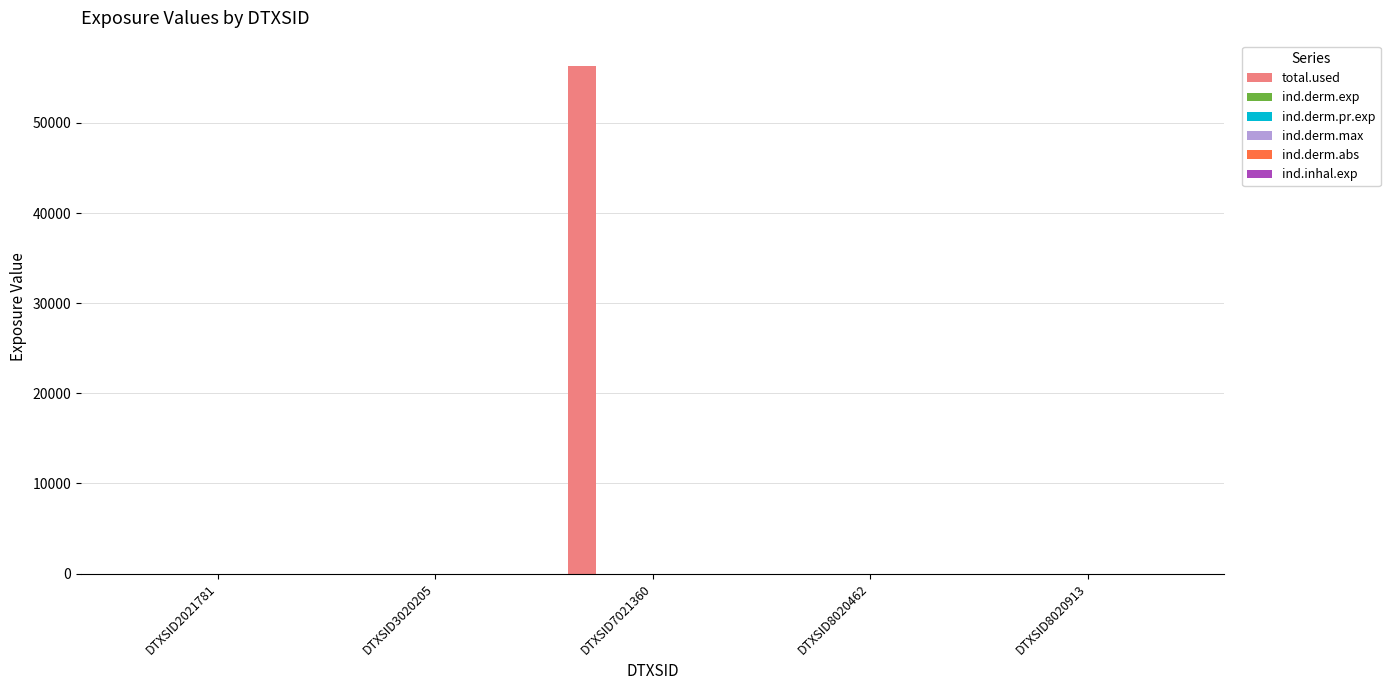

Which series has the largest range (max minus min)?

total.used